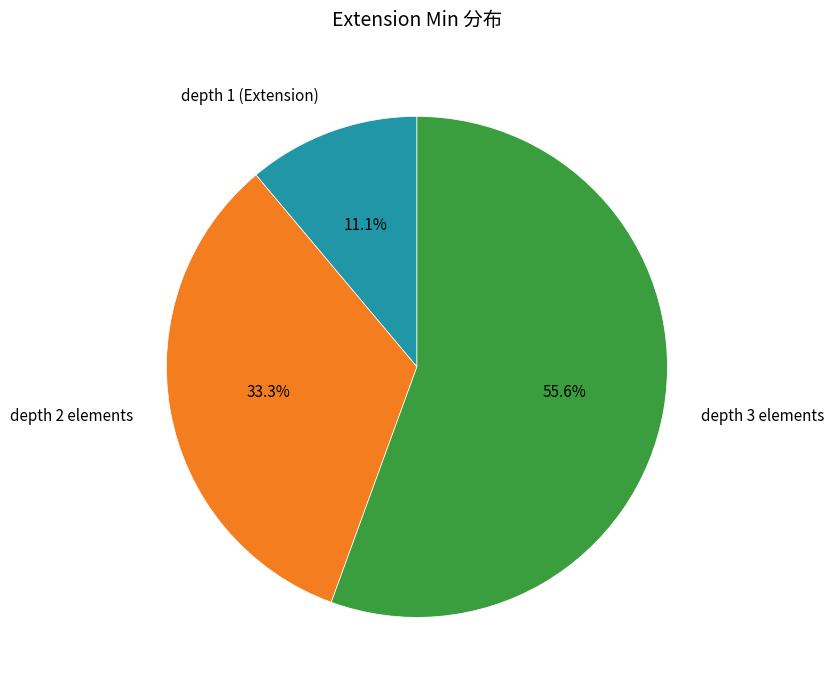

Between depth 1 (Extension) and depth 2 elements, which is larger?

depth 2 elements